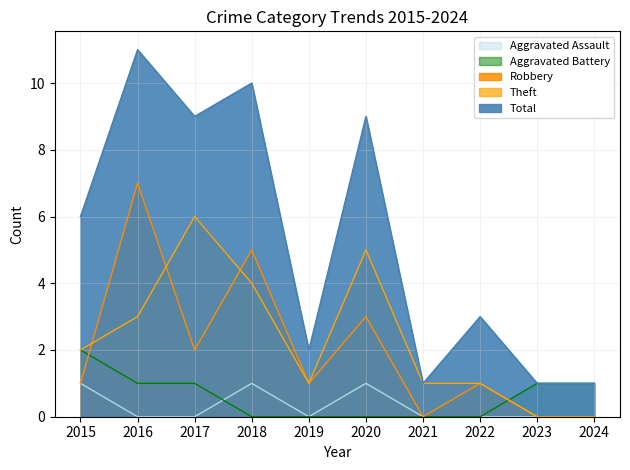

At which category does the chart reach its minimum across all series?

2016